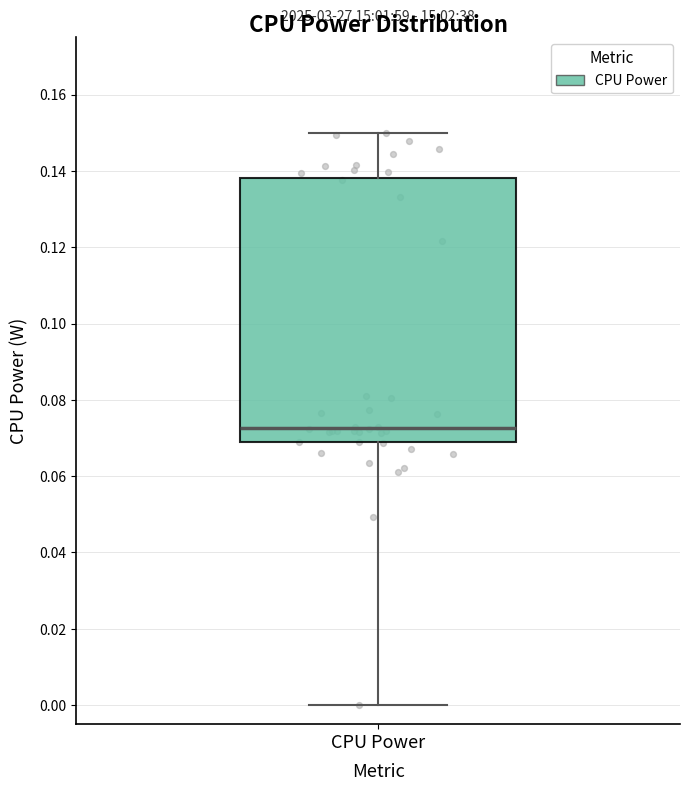

Where is the upper edge of the box for CPU Power on the y-axis? The values are not printed on the chart, so give them approximately, as read against the axis.

0.138